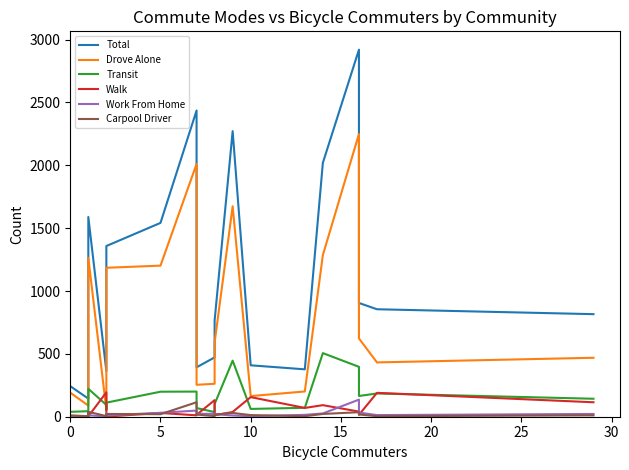

At how many categories does at least one series exceed 453?

14